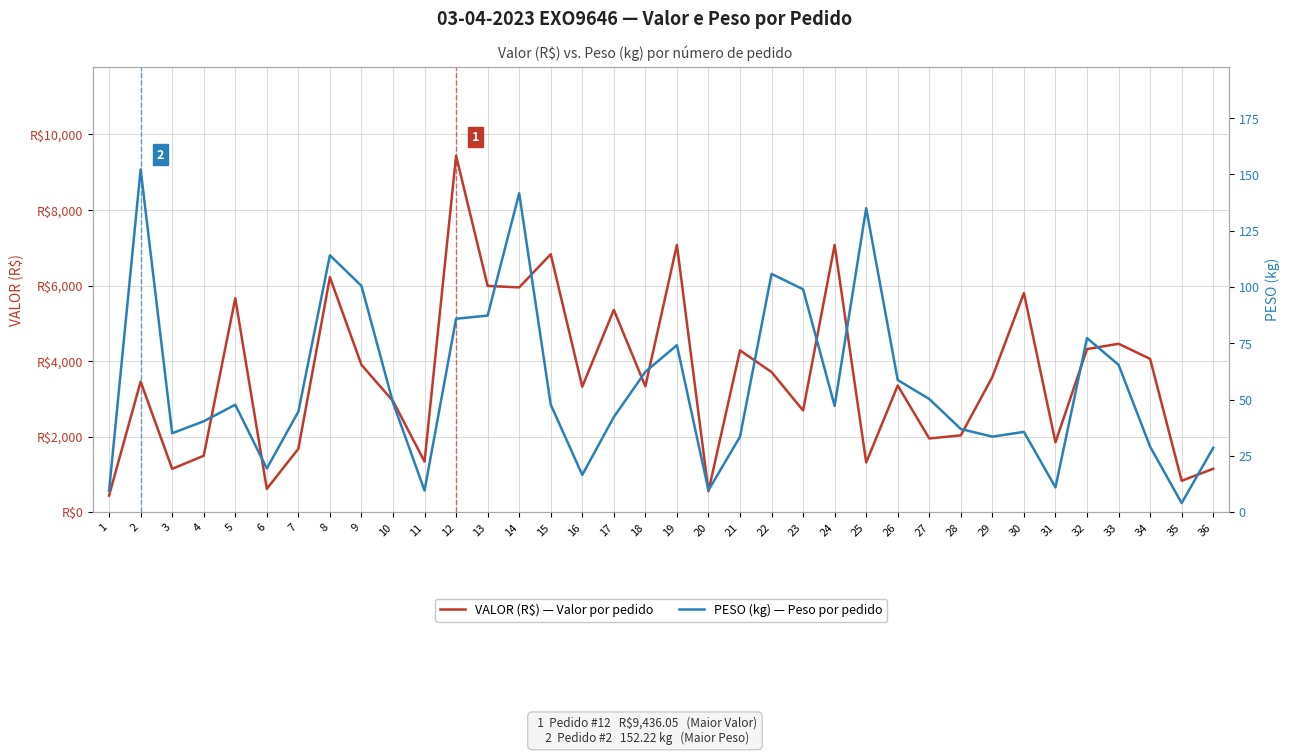

What is the sum of the PESO (kg) — Peso por pedido values at 4 and 21?

73.8